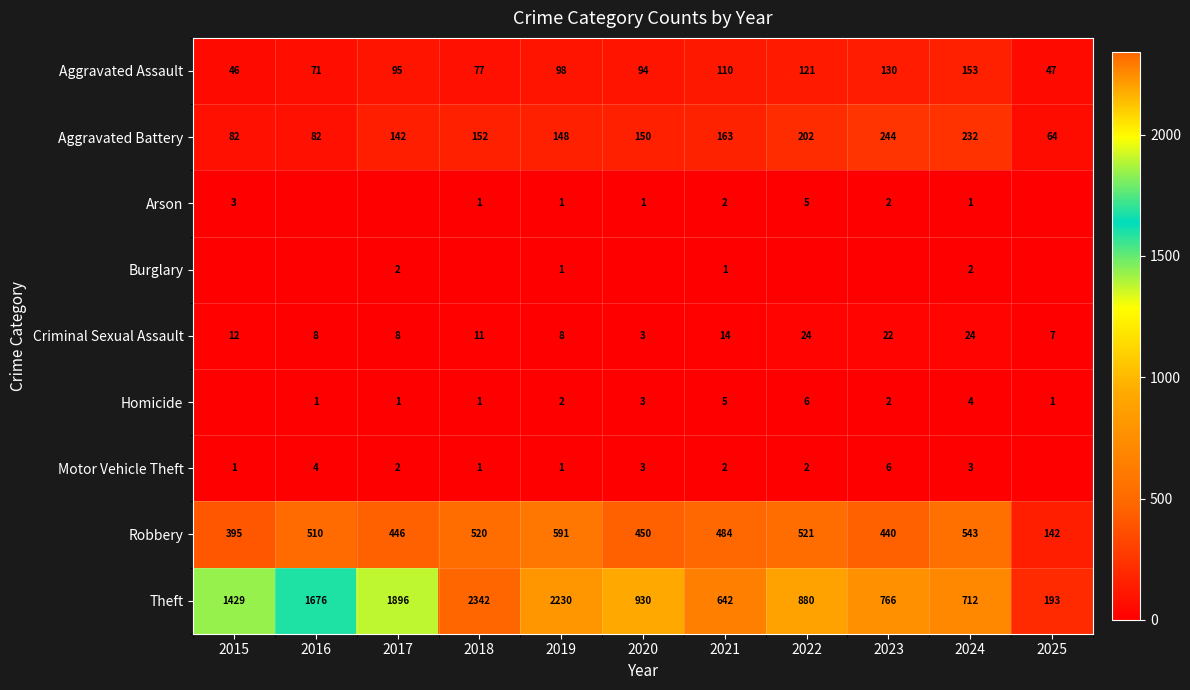

What is the approximate value of Criminal Sexual Assault at 2022, to the nearest 10?

20